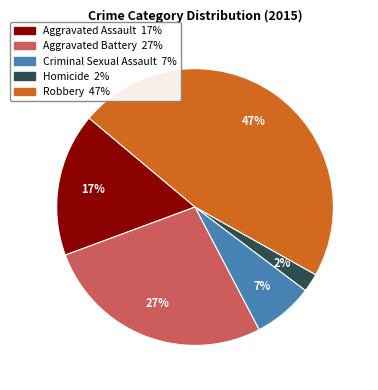

To the nearest percent, what is the difference between the Robbery and Homicide slice percentages?

45%